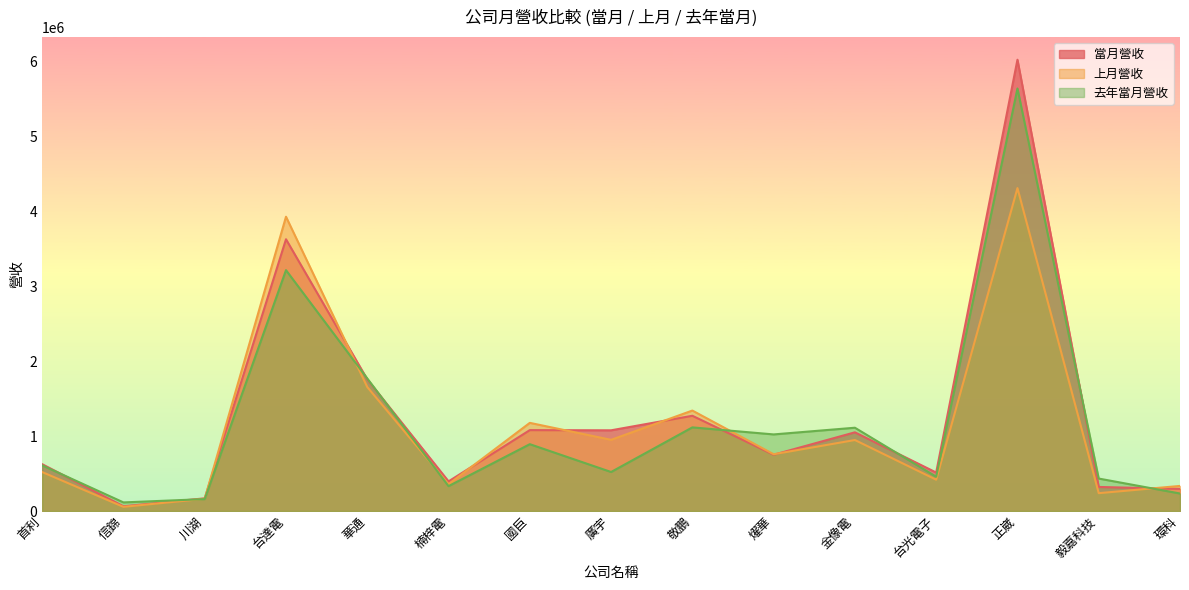

In 去年當月營收, how many points are higher than both neighbors (excluding endpoints)?

5